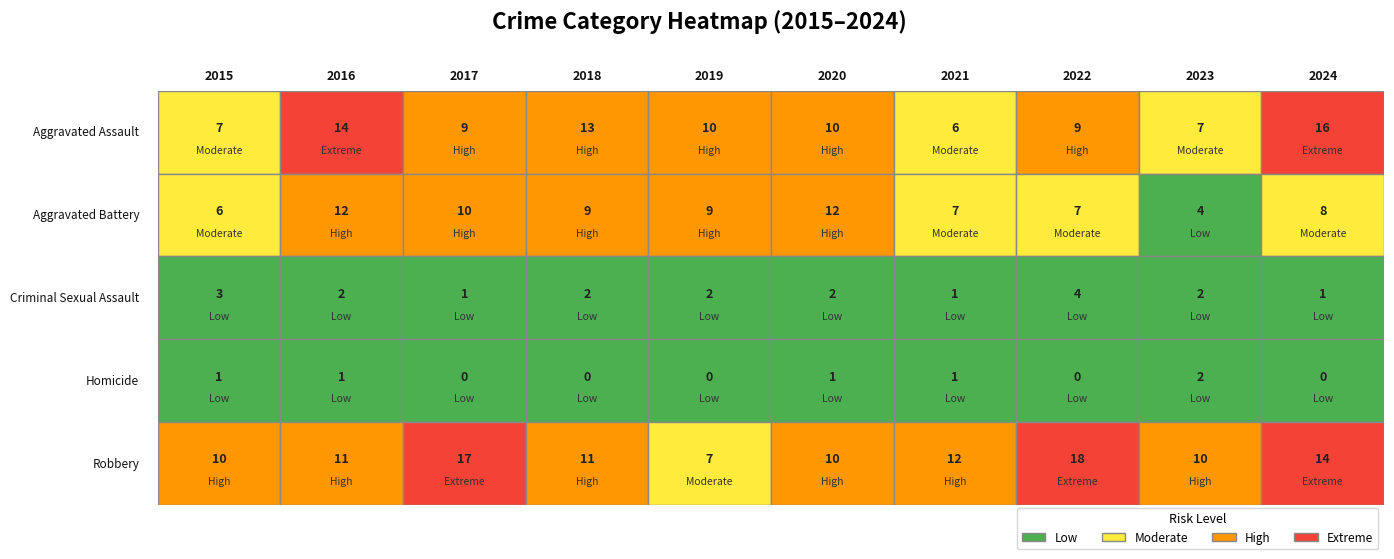

Which category has the lowest value across all series?

2017